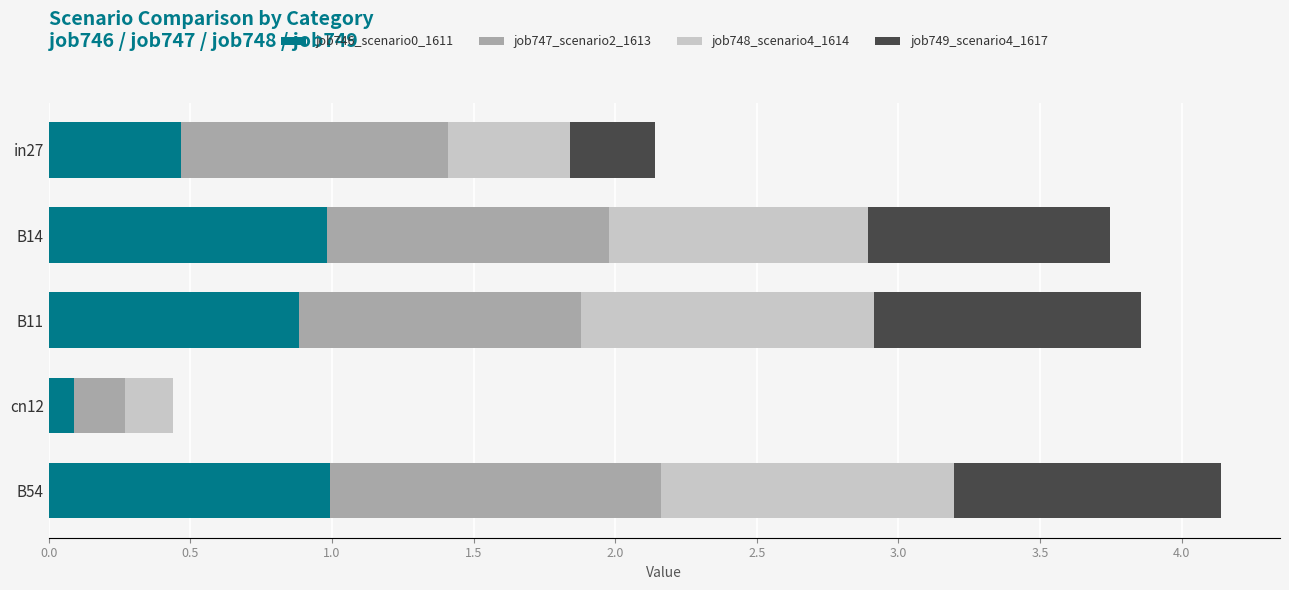

What is the maximum value for job746_scenario0_1611?

1.0